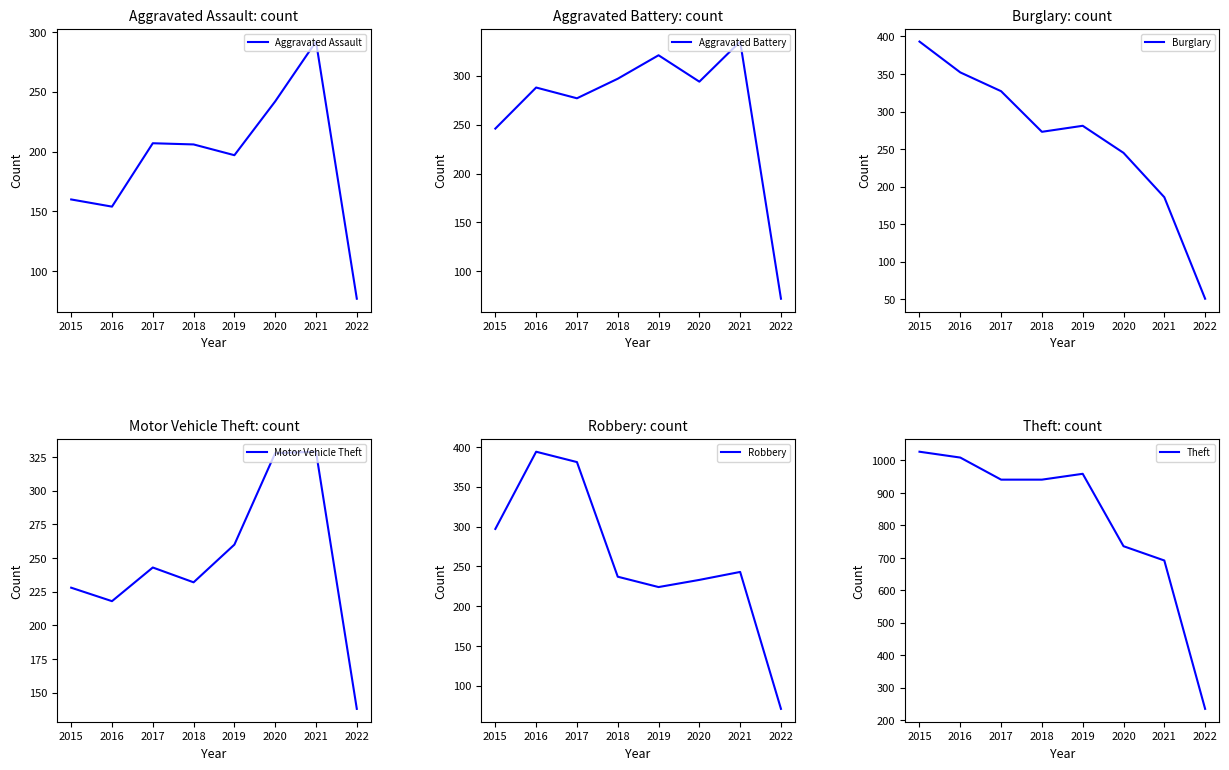

At which category is the sum across all series the highest?

2016